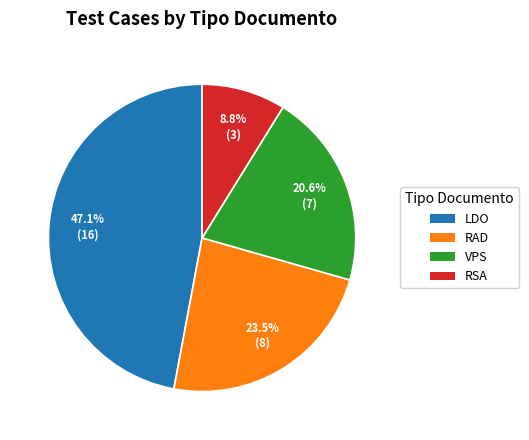

How many slices are in this pie chart?

4